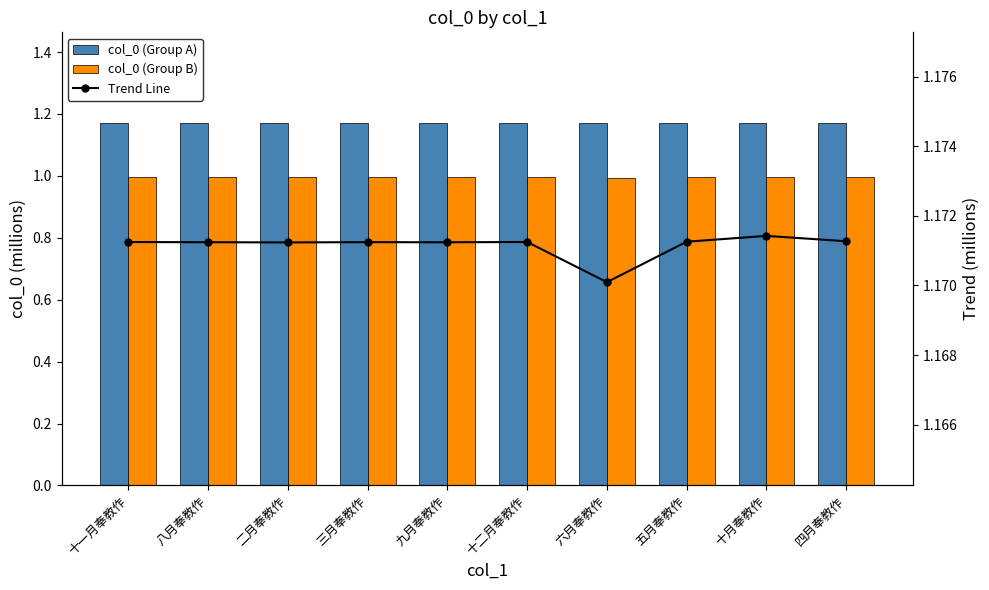

Between 三月奉教作 and 六月奉教作, which series saw the biggest shift?

Trend Line